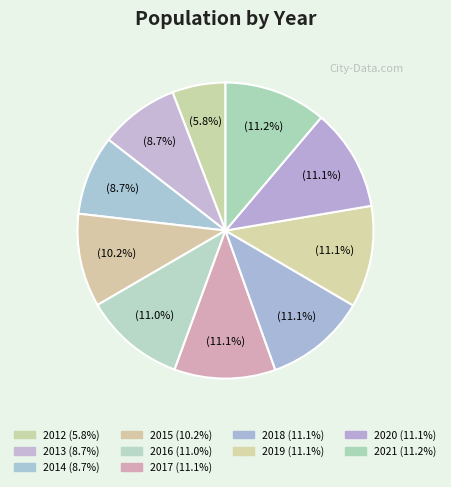

Is there any slice that represents more than half of the pie?

No